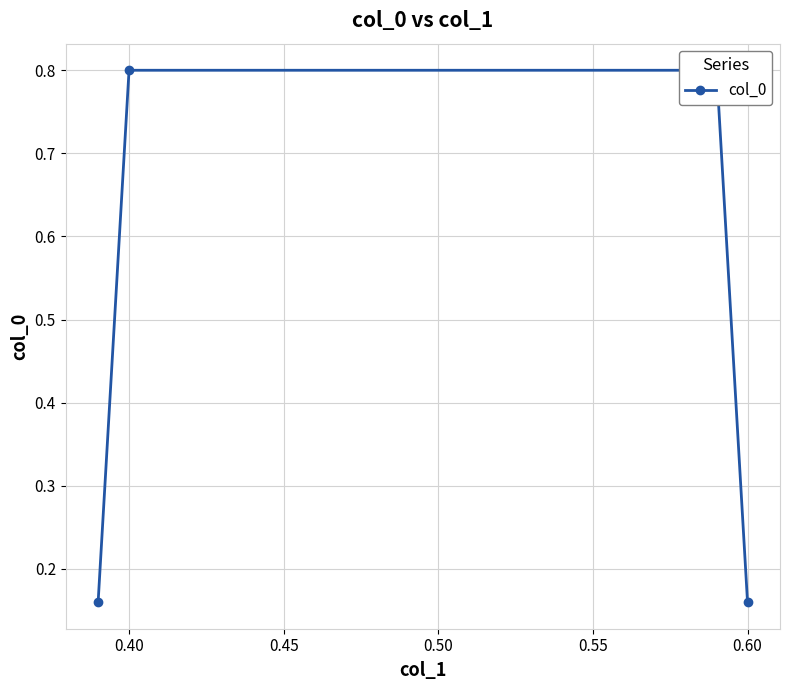

What is the value of the 2nd point from the left?

0.8